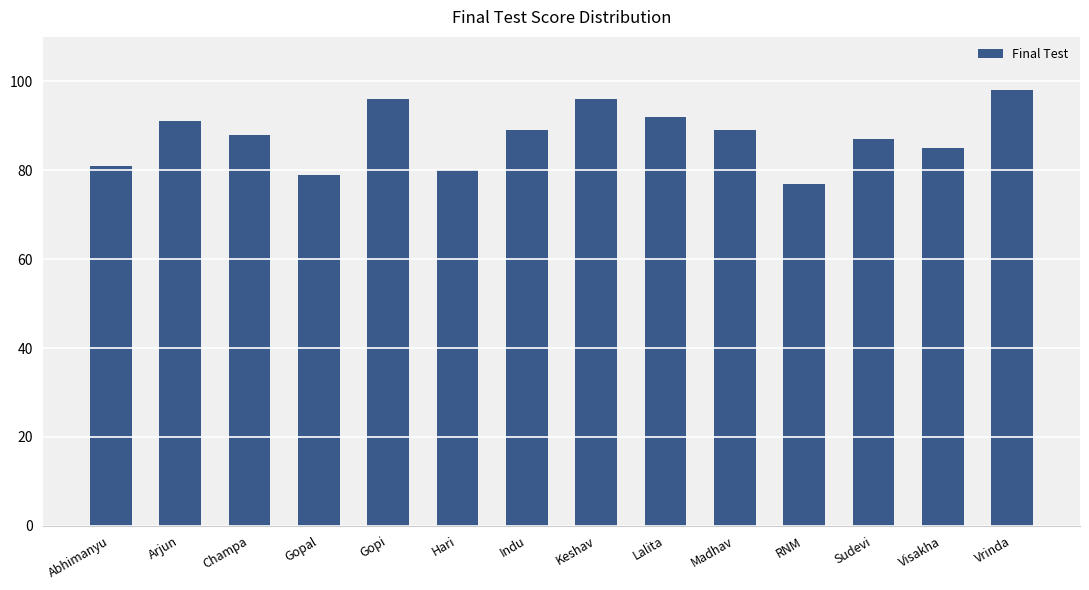

Reading left to right, what are all the values shown in this chart?

81	91	88	79	96	80	89	96	92	89	77	87	85	98